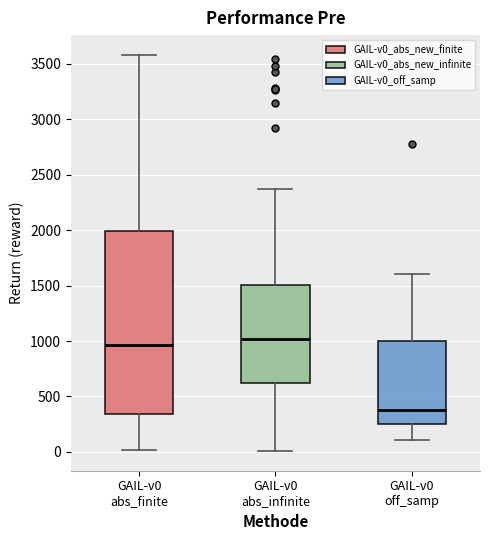

Where does the upper whisker of the box for GAIL-v0 abs_finite end on the y-axis? The values are not printed on the chart, so give them approximately, as read against the axis.

3600